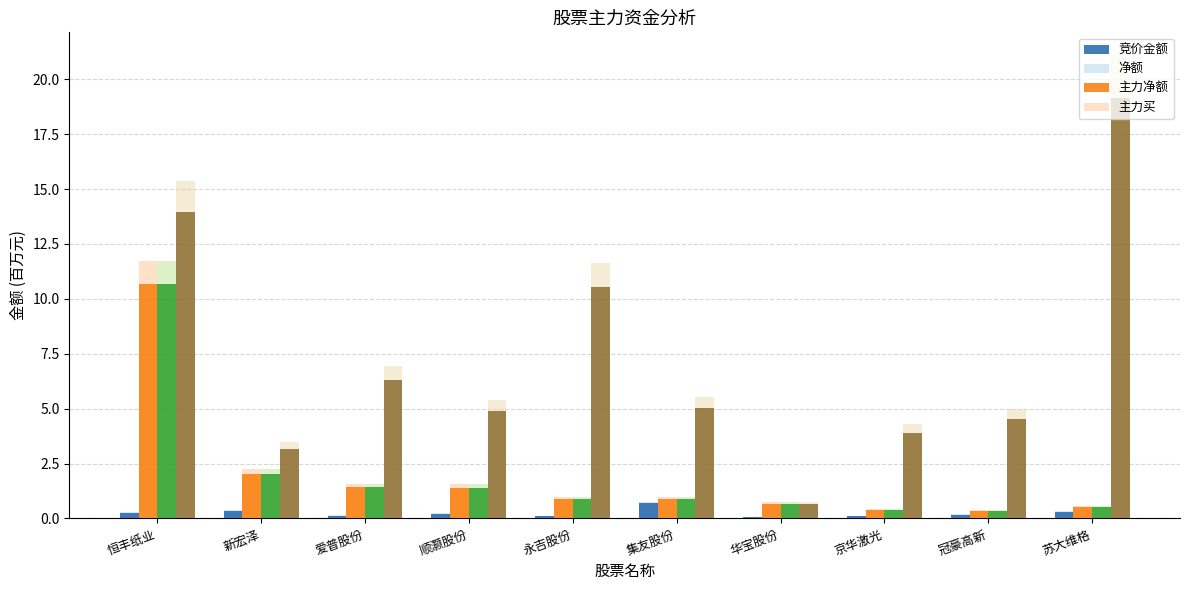

Between 新宏泽 and 永吉股份, which series saw the biggest shift?

主力买